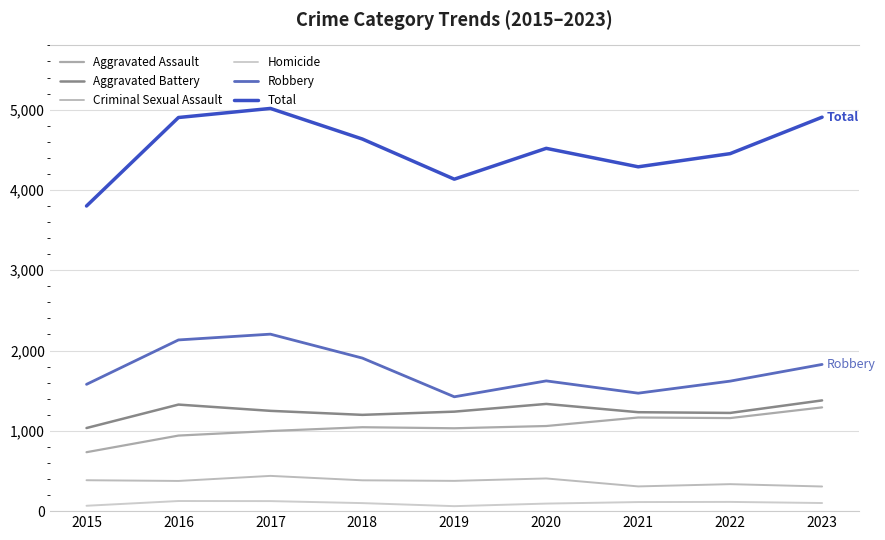

Read the Robbery value at 2018, to the nearest 50.

1900